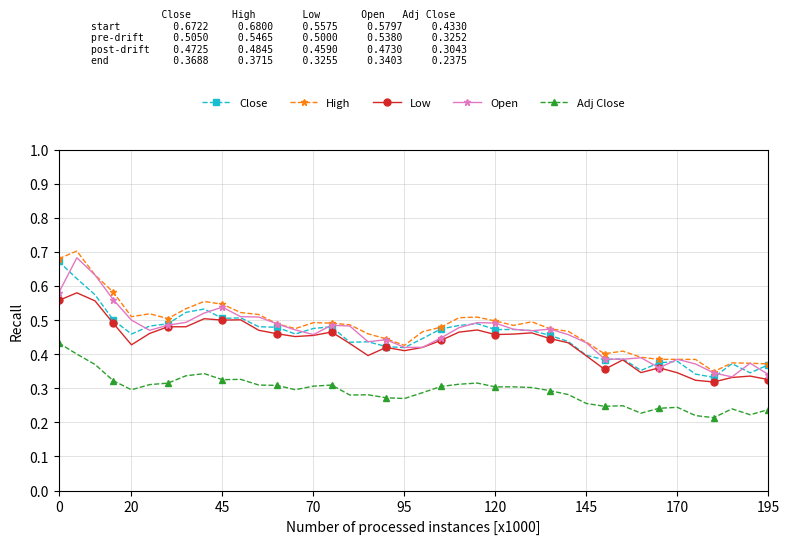

Count the Adj Close values in the range 0 to 1.

40